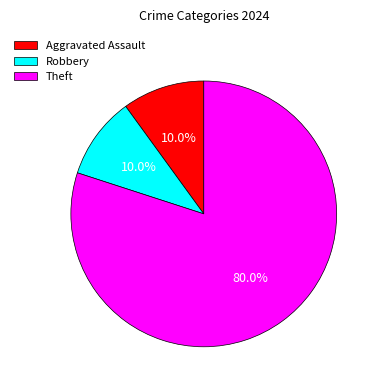

To the nearest percent, what is the difference between the largest and smallest slice percentages?

70%